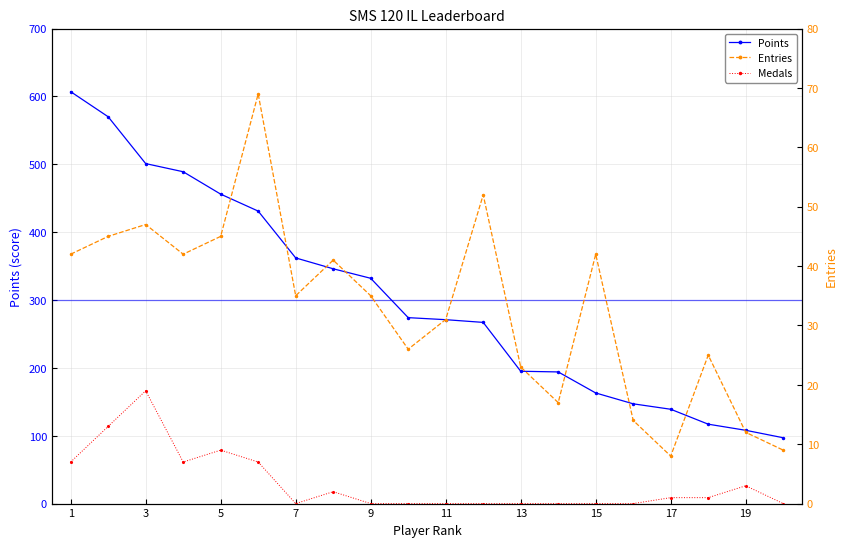

True or false: Points has more than 1 interior local peaks.

False